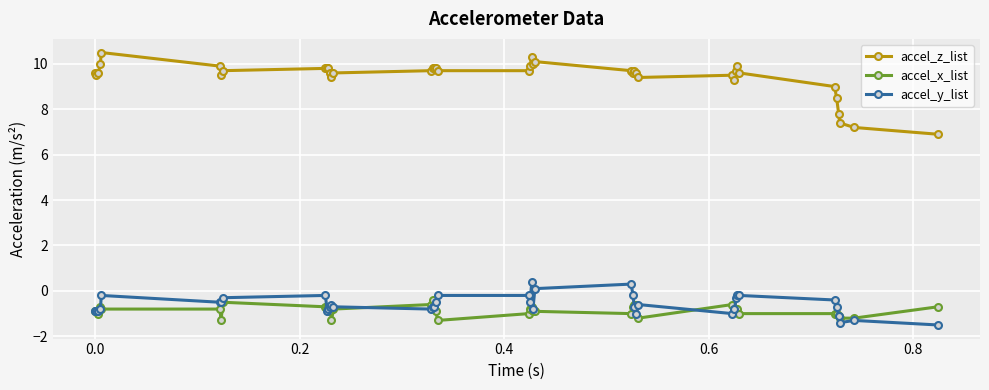

Which series has the widest spread of values?

accel_z_list